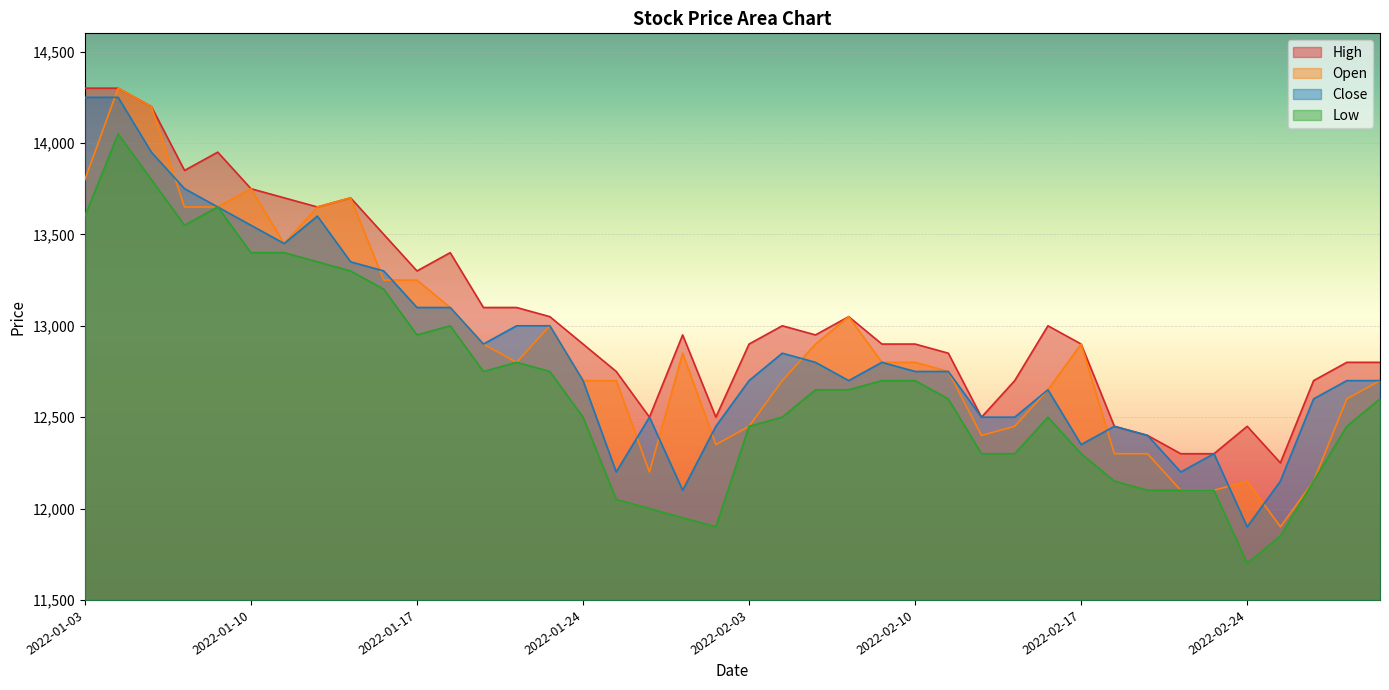

Where is the first local maximum for Open?

2022-01-04